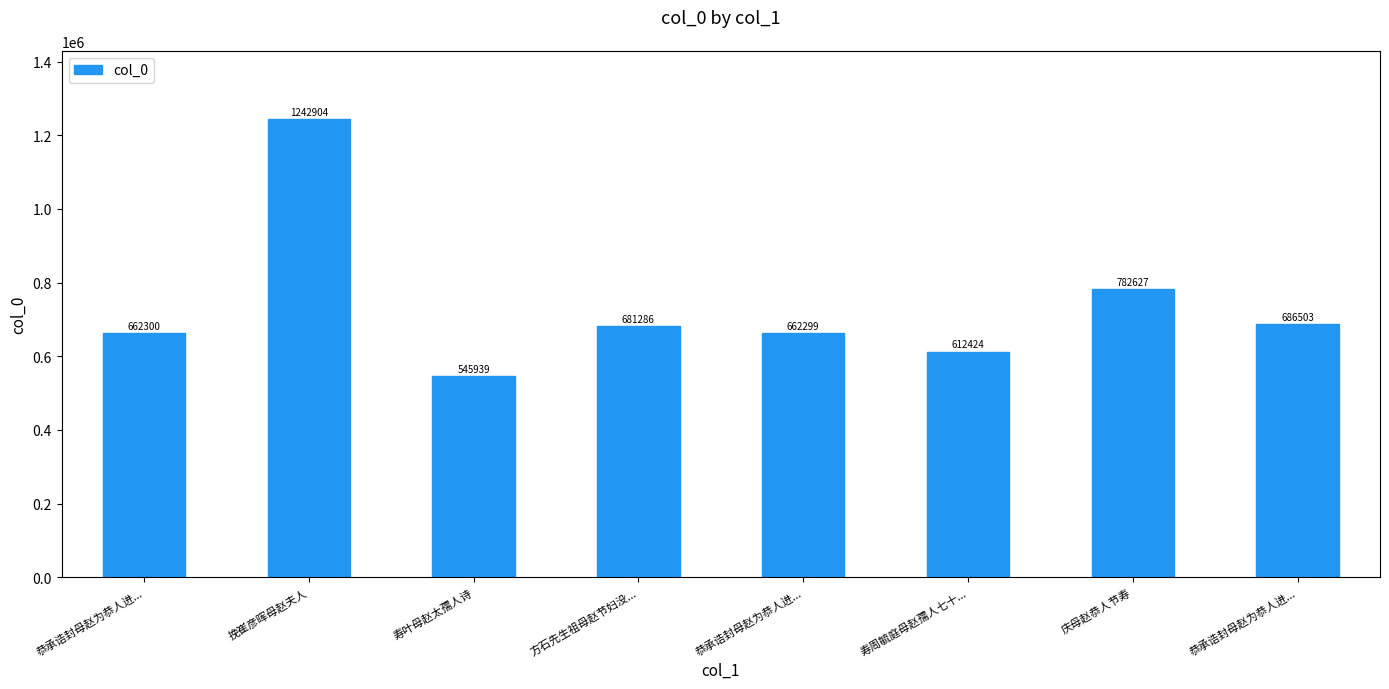

Which category has the highest value across all series?

挽崔彦晖母赵夫人